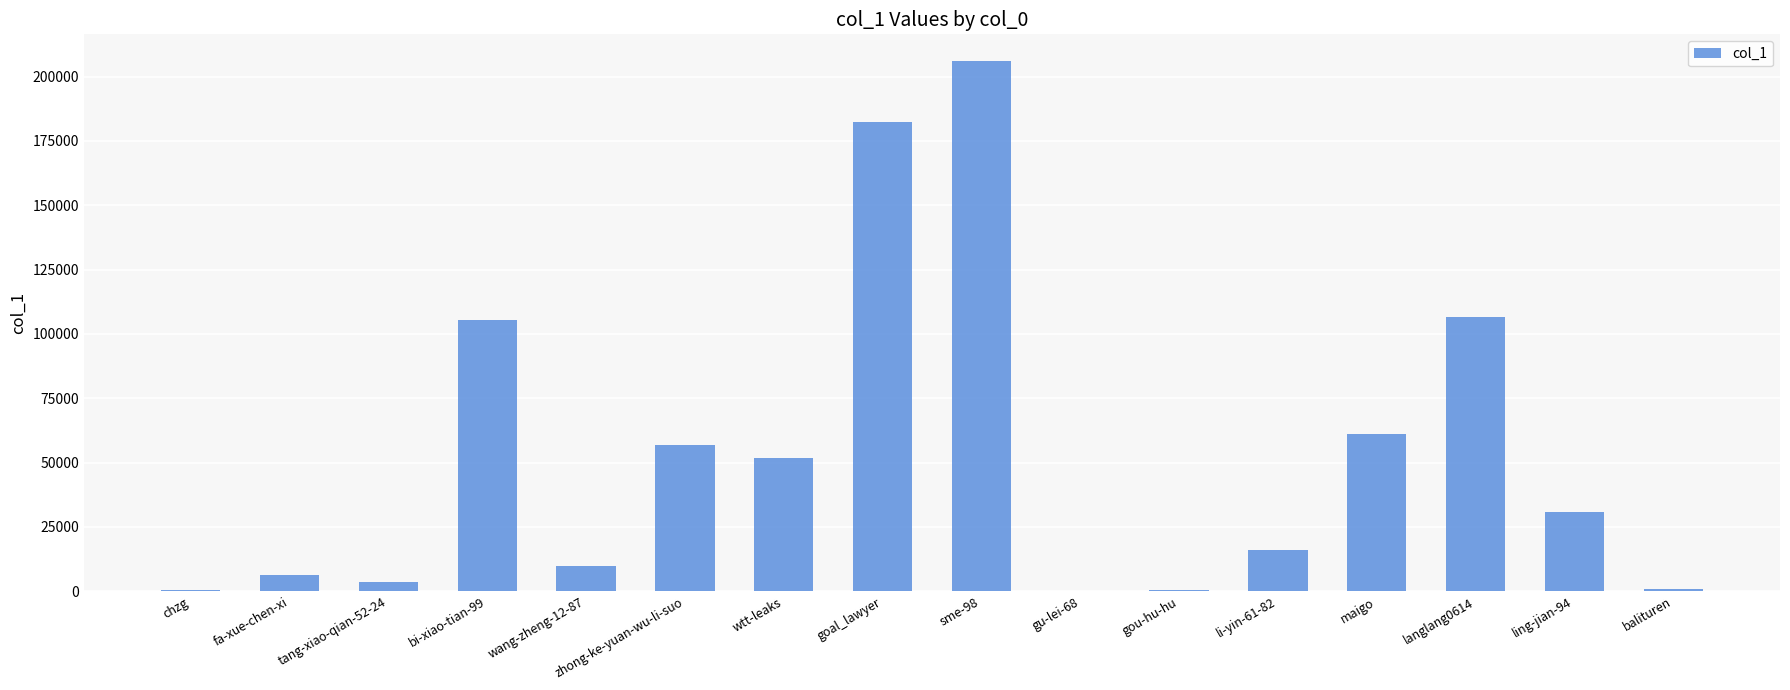

What is the change in value from li-yin-61-82 to ling-jian-94?

+14912